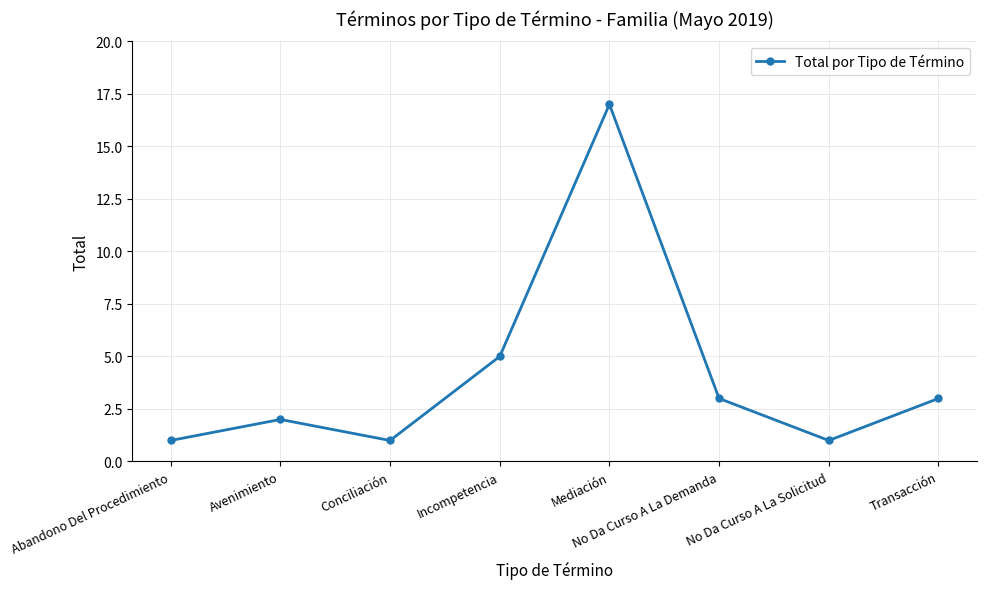

What is the label of the 5th point from the left?

Mediación